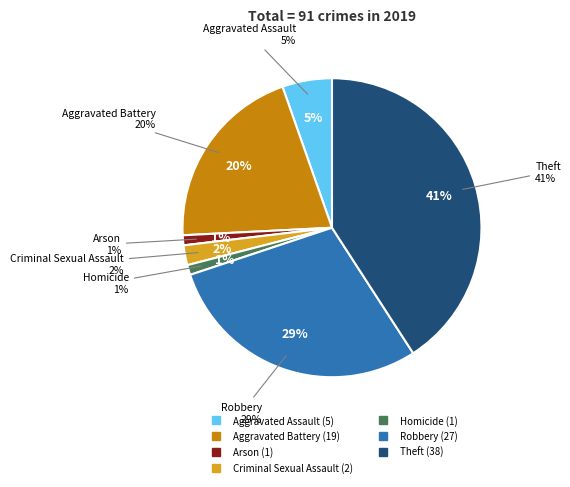

Which has a higher value, Aggravated Battery or Robbery?

Robbery